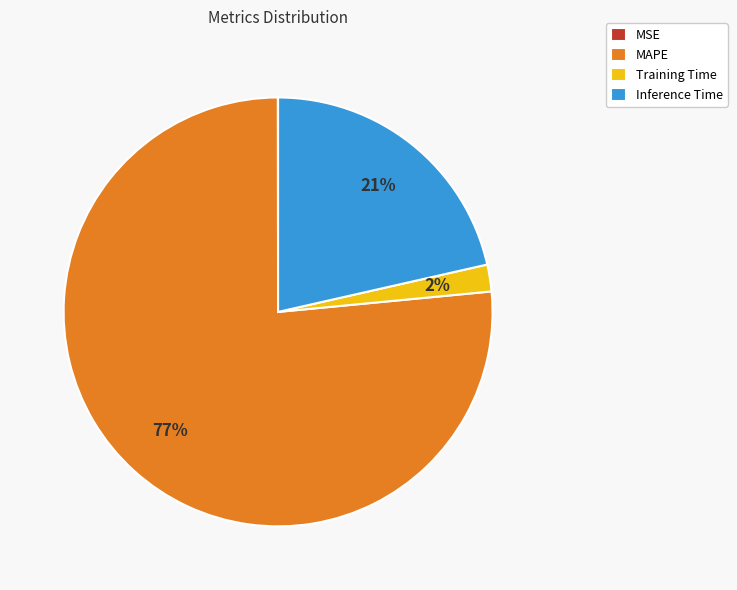

Approximately how many times larger is the value at Inference Time compared to MAPE?

0.3